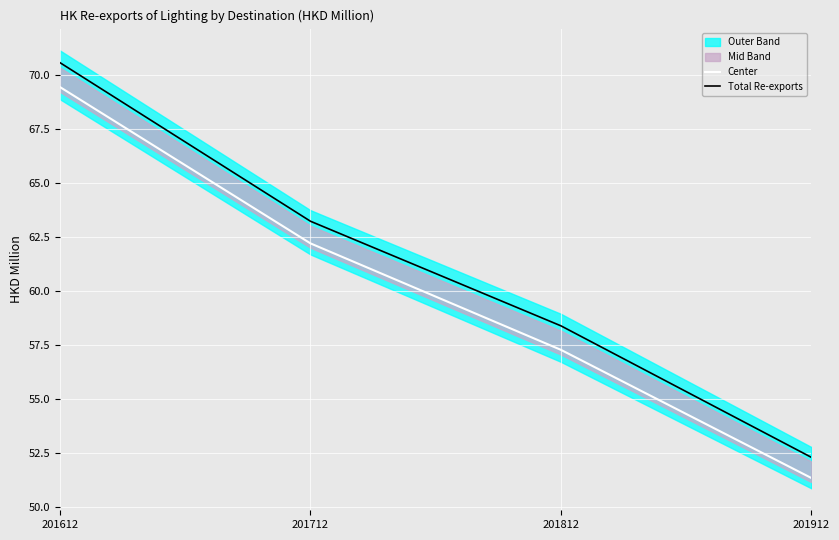

How many values in the Center series exceed 62?

2